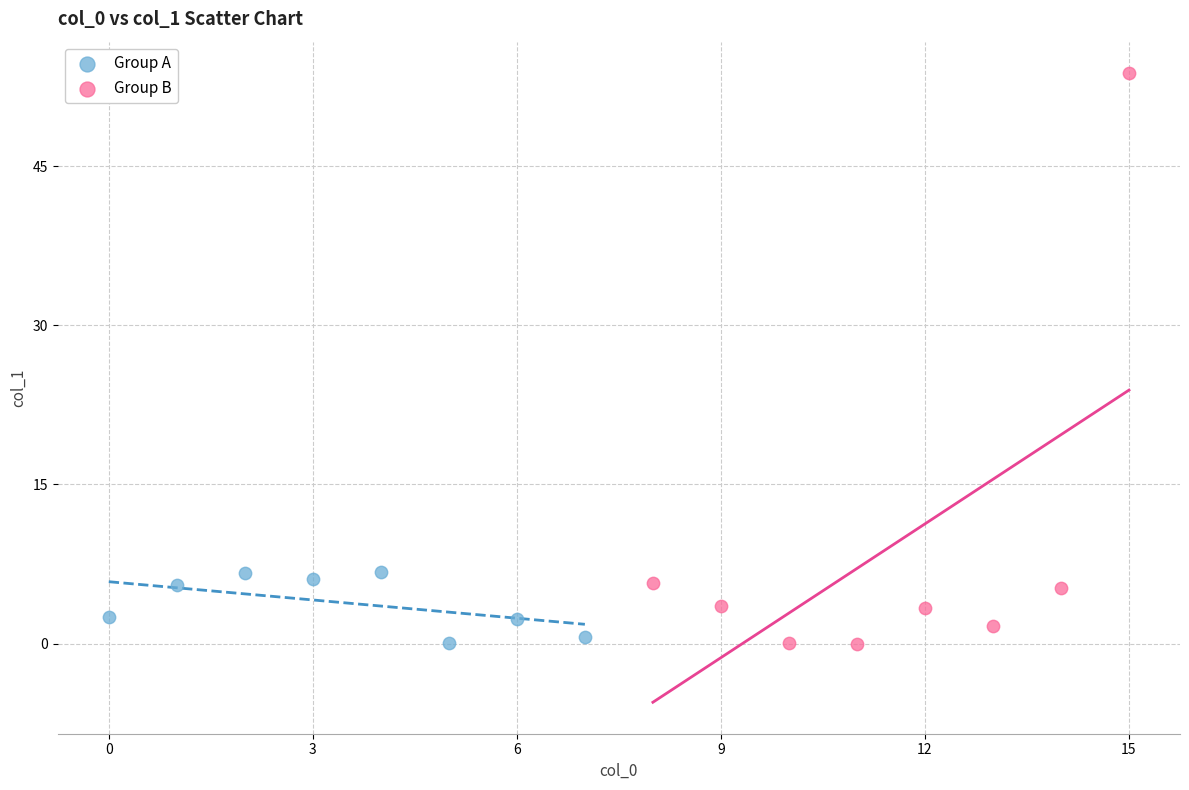

Which series reaches the maximum Y coordinate?

Group B